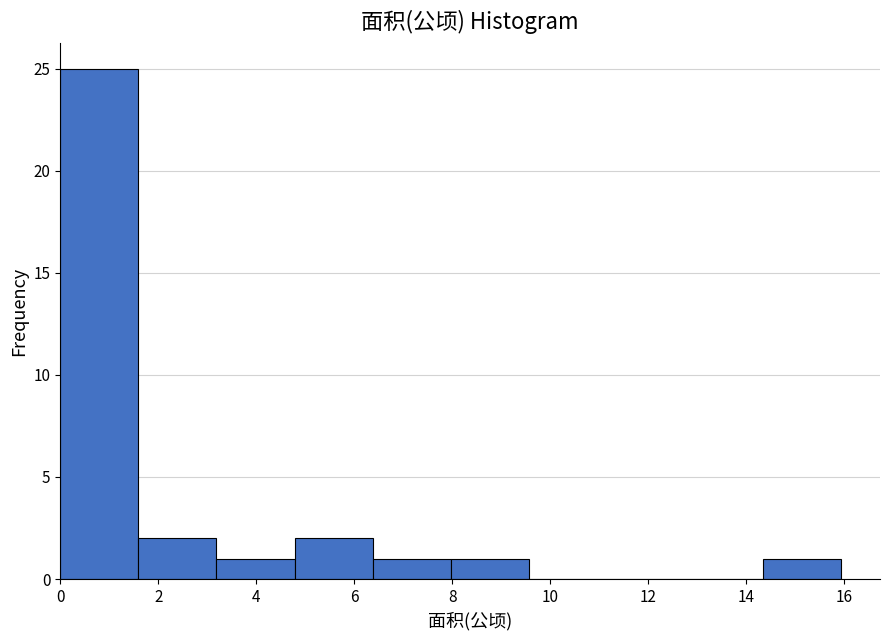

Which range on the x-axis has the tallest bar?

0.0 to 1.6